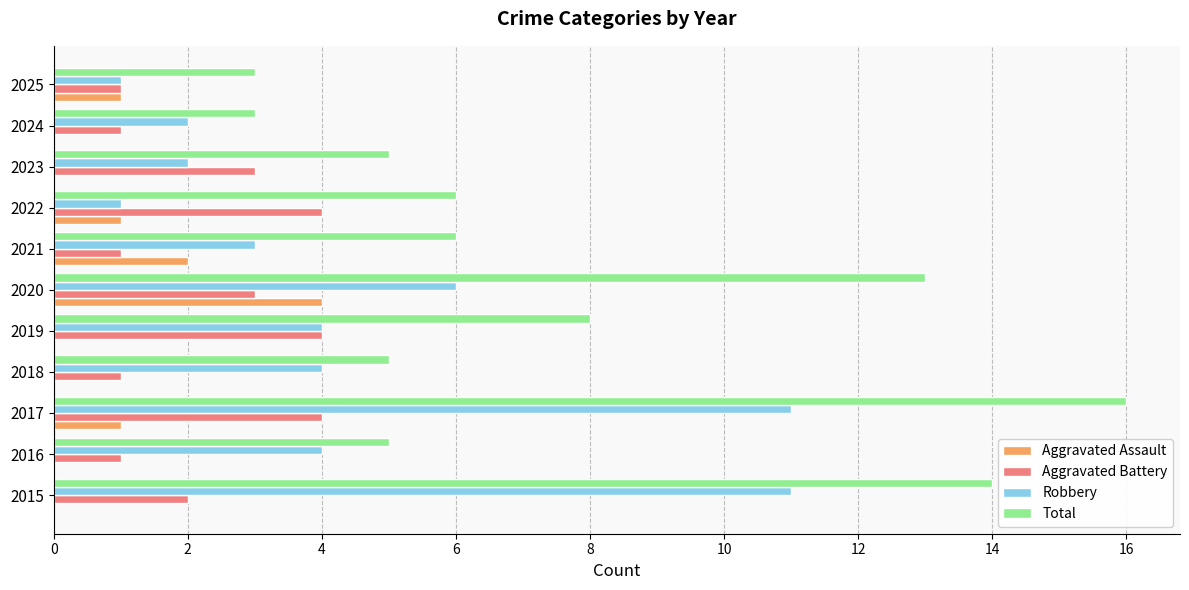

Which label corresponds to the largest value in the chart?

2017